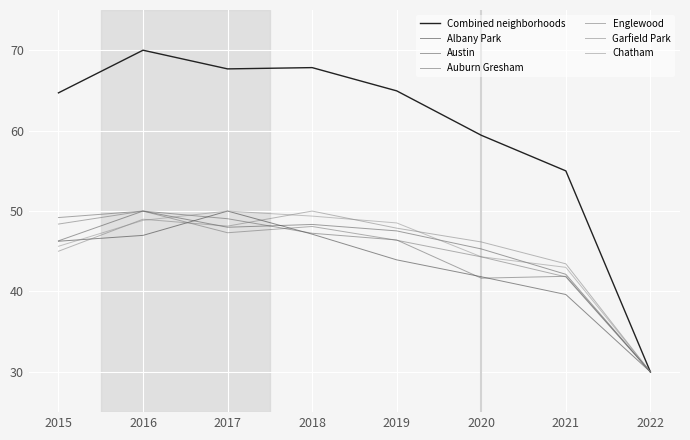

What is the difference between the second highest and second lowest values in the Auburn Gresham series?

7.5